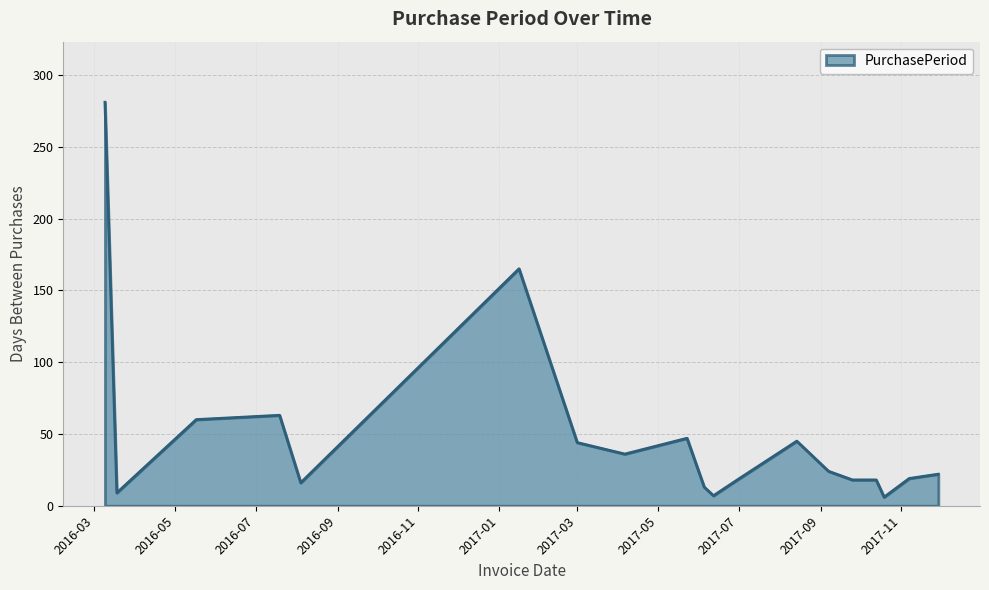

What is the difference between the maximum and minimum values?

275